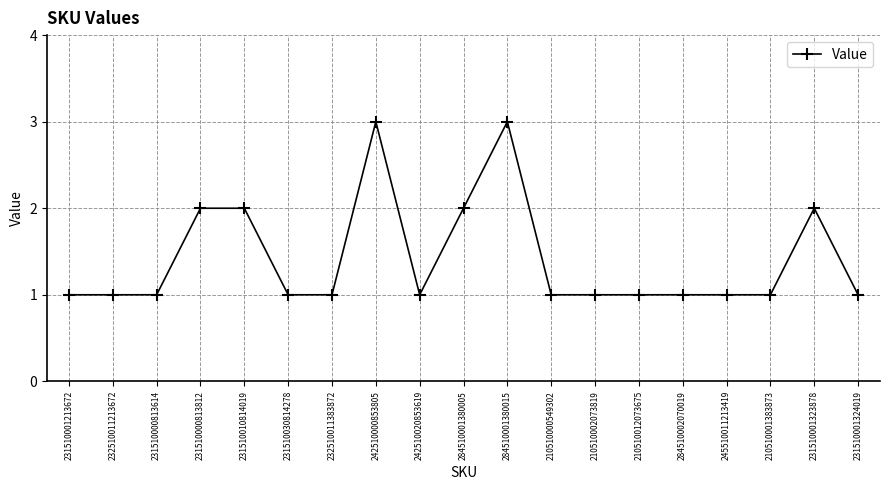

What is the label of the 14th point from the left?

210510012073675